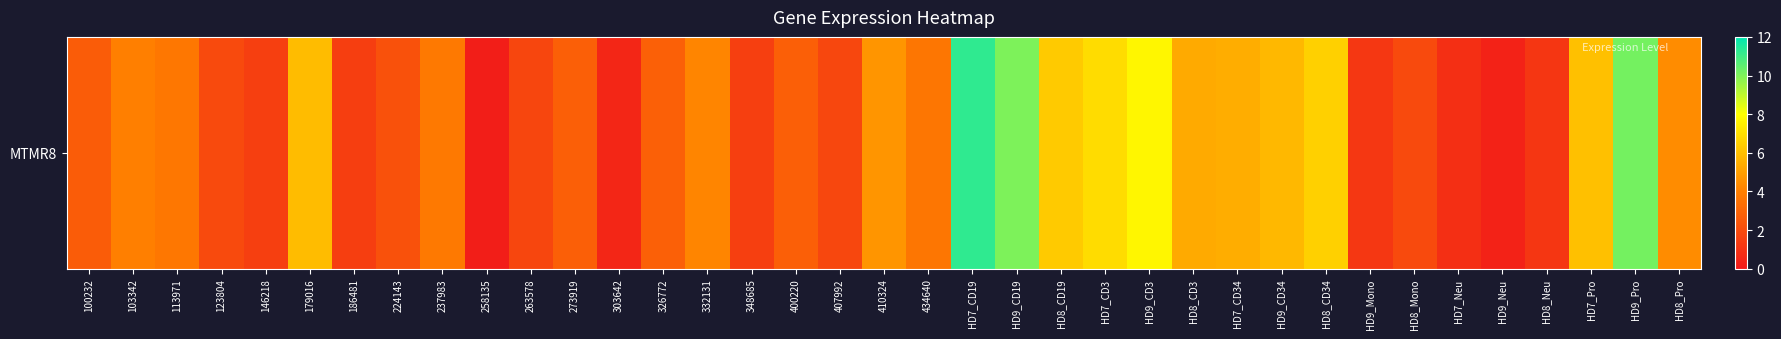

What is the ratio of the value at HD9_Mono to the value at HD8_Neu?

1.0